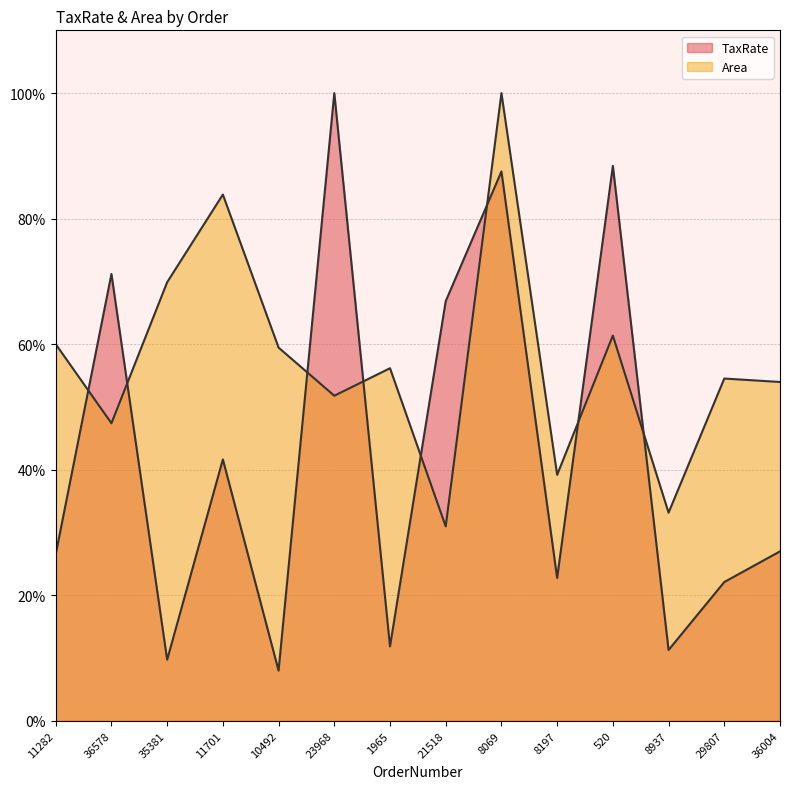

What is the total value across all series at 21518?

97.8